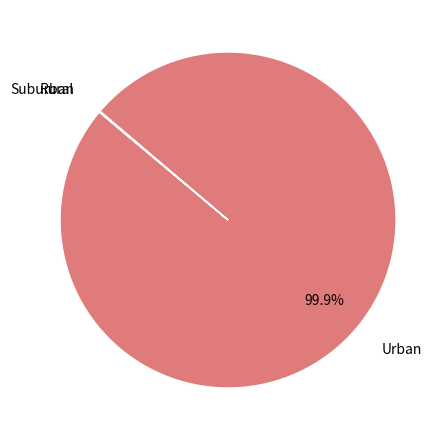

Is there a majority slice in this chart?

Yes